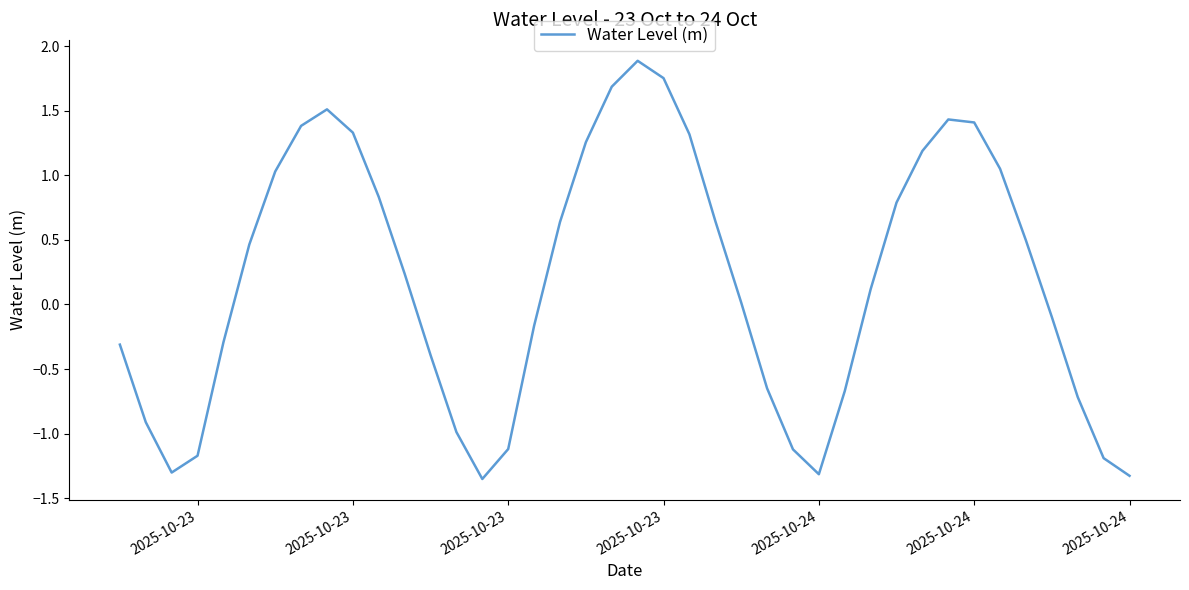

Count the number of values greater than 0.

22